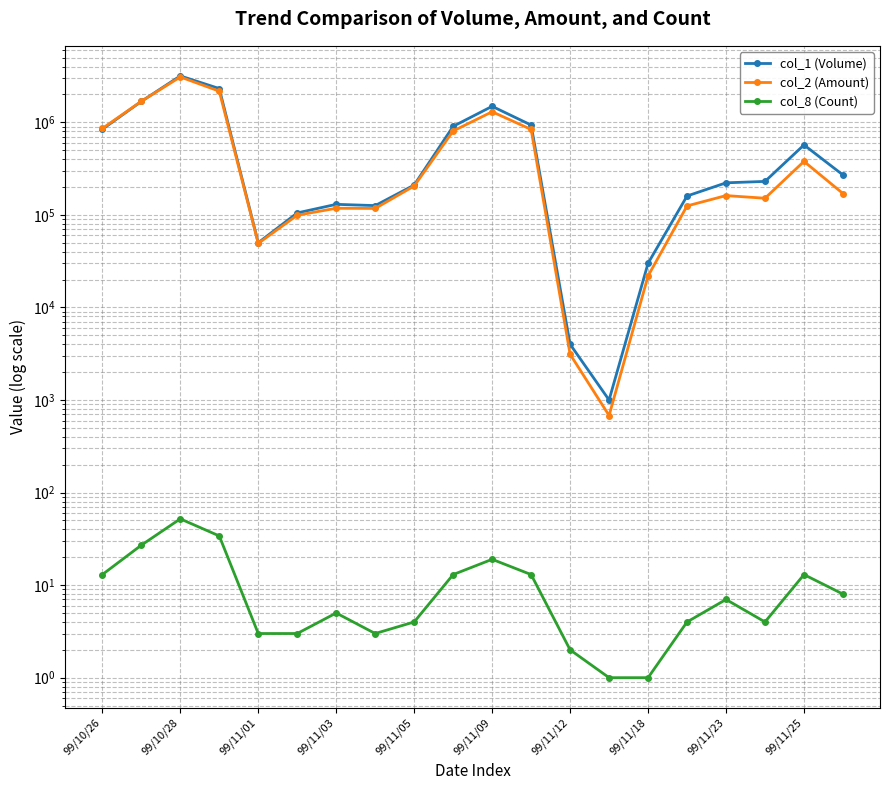

What is the sum of all col_1 (Volume) values?

13448000